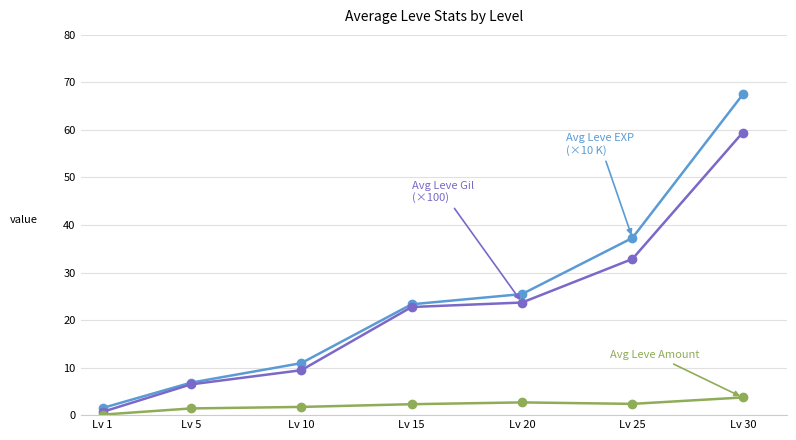

What is the greatest value displayed?

67.5